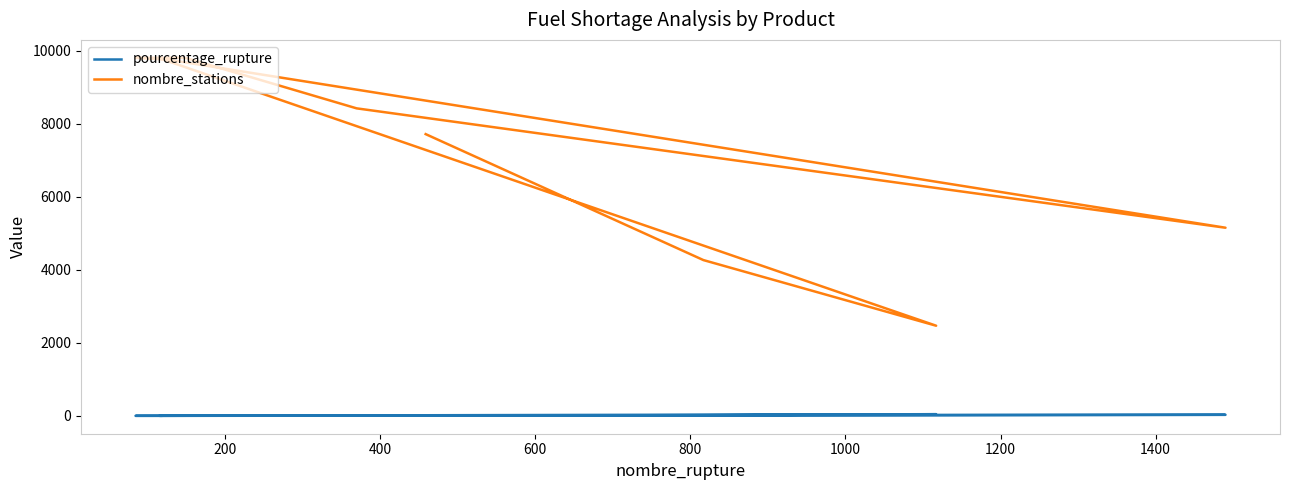

How many data points in nombre_stations are less than 8423?

4